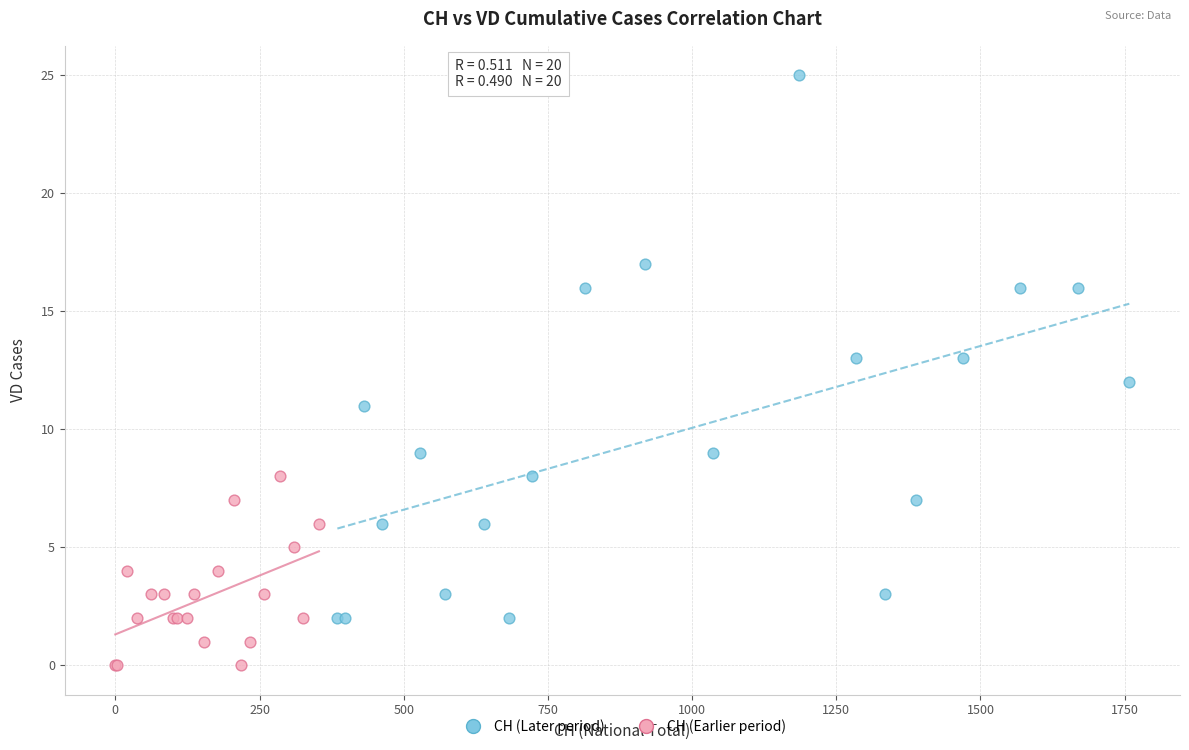

Which series contains the highest Y value?

CH (Later period)